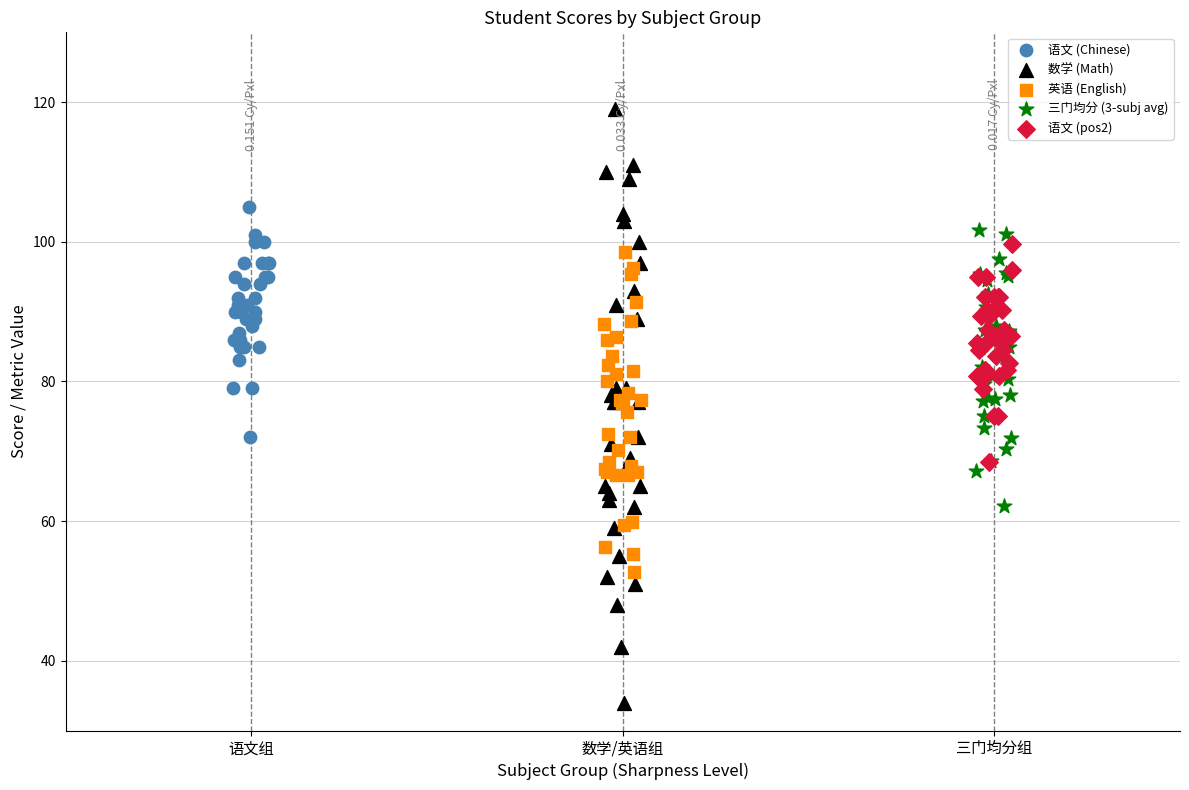

Which series reaches the maximum Y coordinate?

数学 (Math)